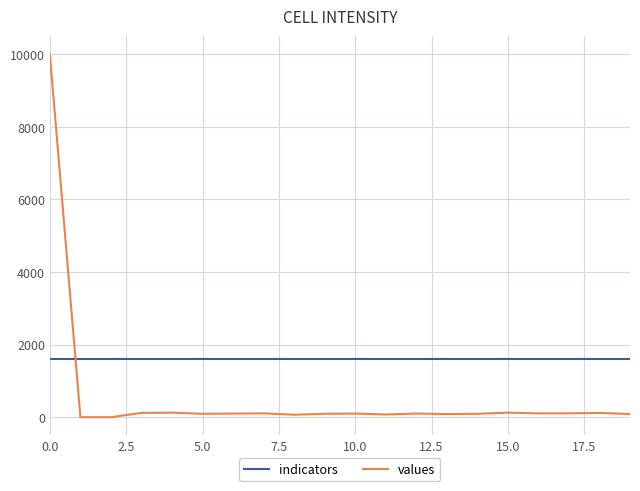

List the series in order of their overall mean, lowest first.

values, indicators